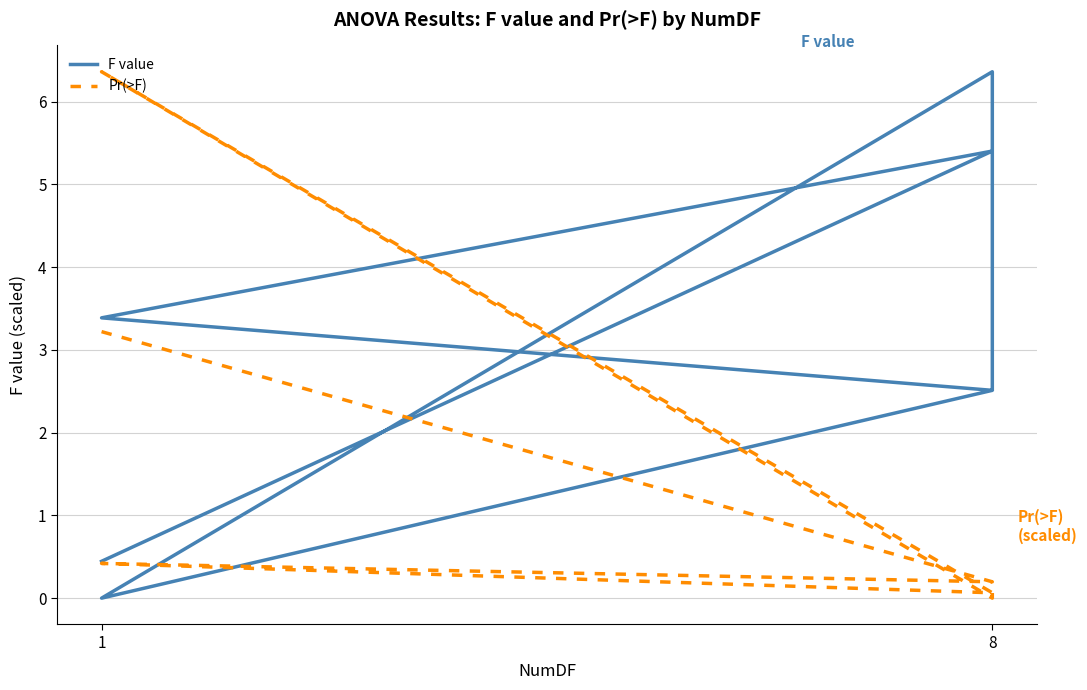

Which series ends up on top after the final intersection of F value and Pr(>F)?

F value